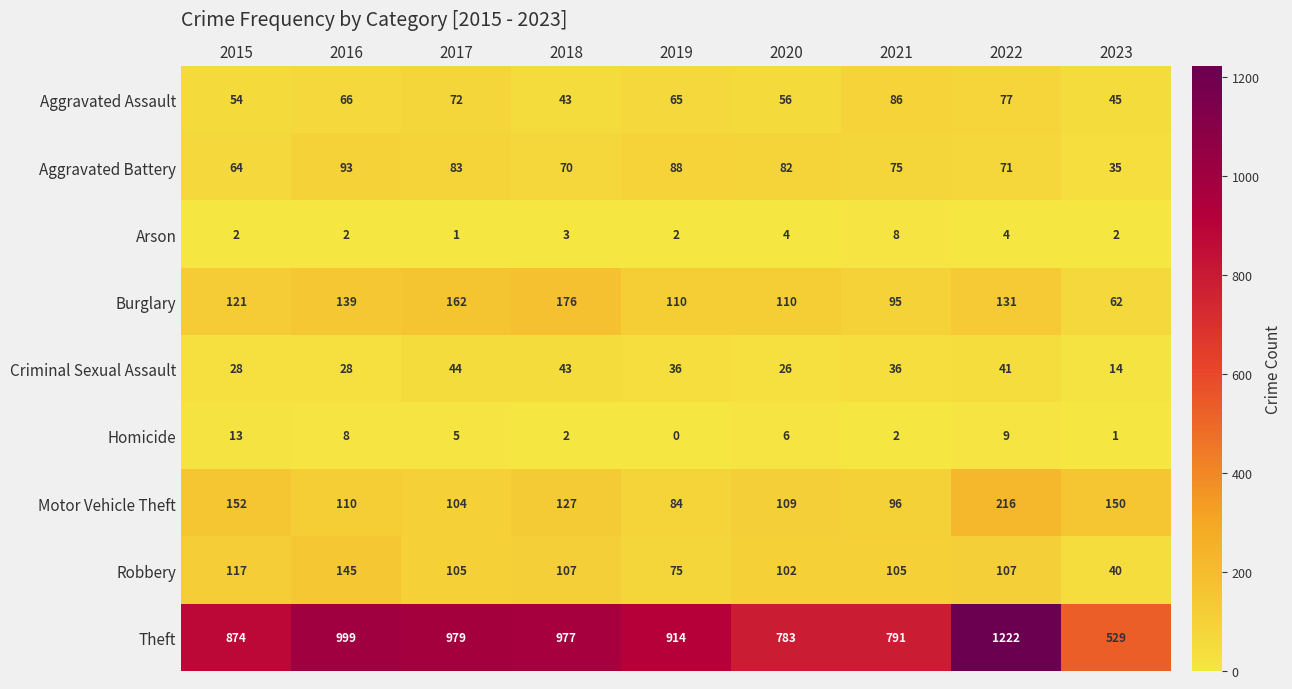

Between 2015 and 2018, which series saw the biggest shift?

Theft